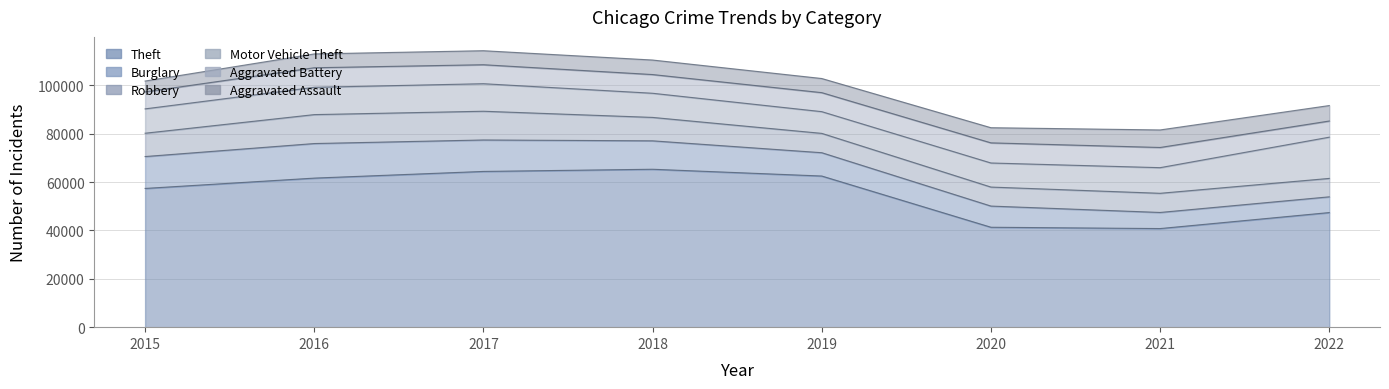

How many categories are shown in the chart?

8